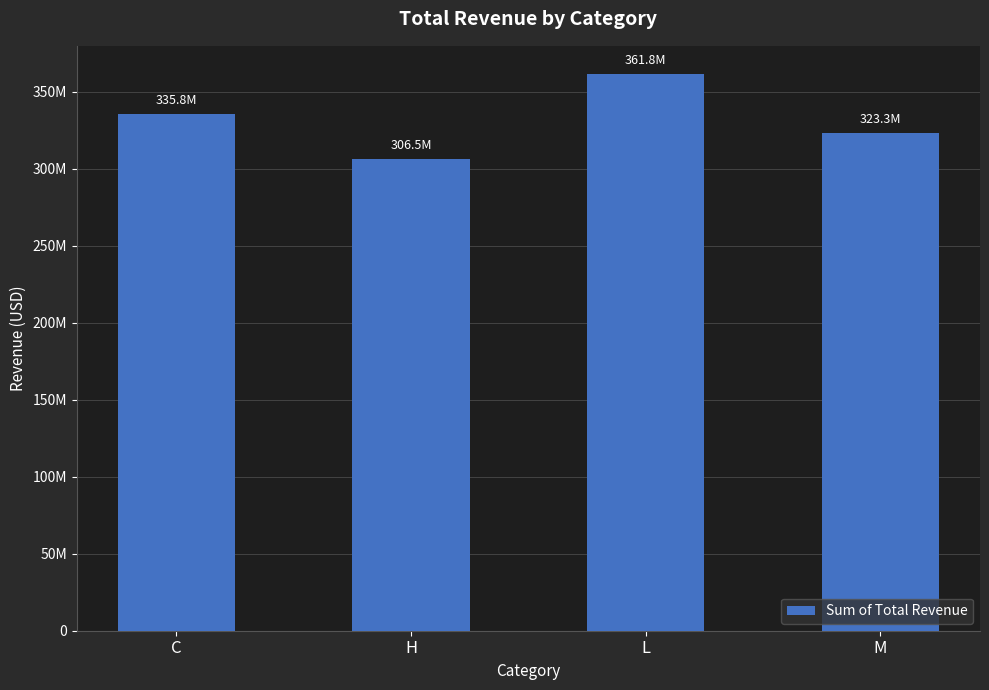

Rank the categories by value from lowest to highest.

H, M, C, L